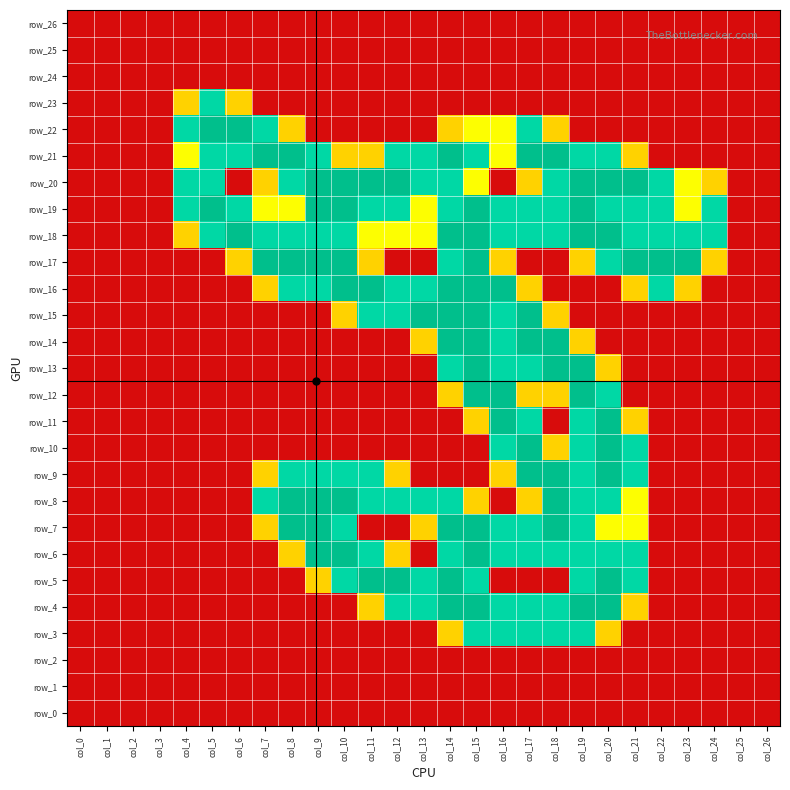

What is the maximum value for row_14?

2.0